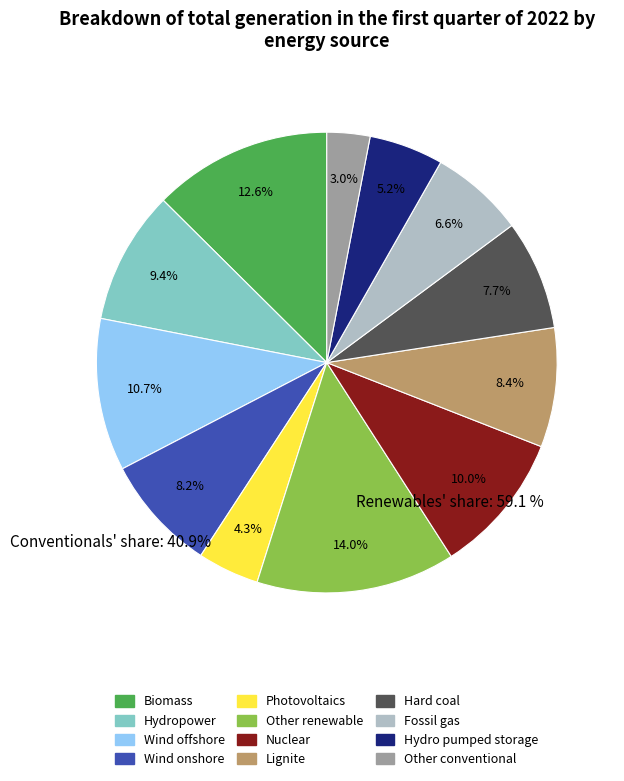

Which slice is the largest?

Other renewable